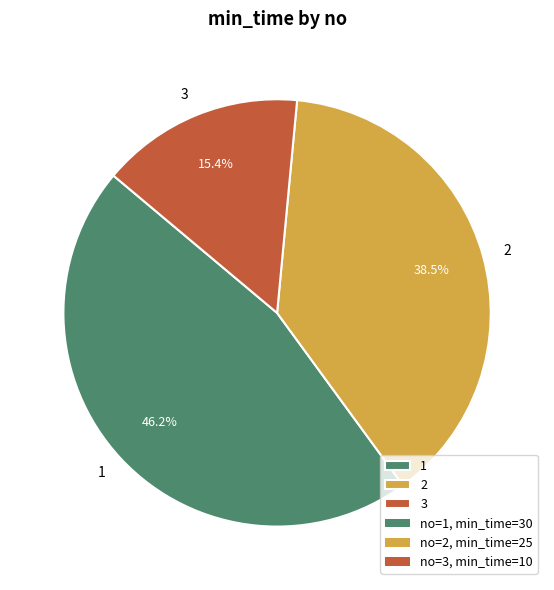

To the nearest percent, what portion does 1 represent?

46%